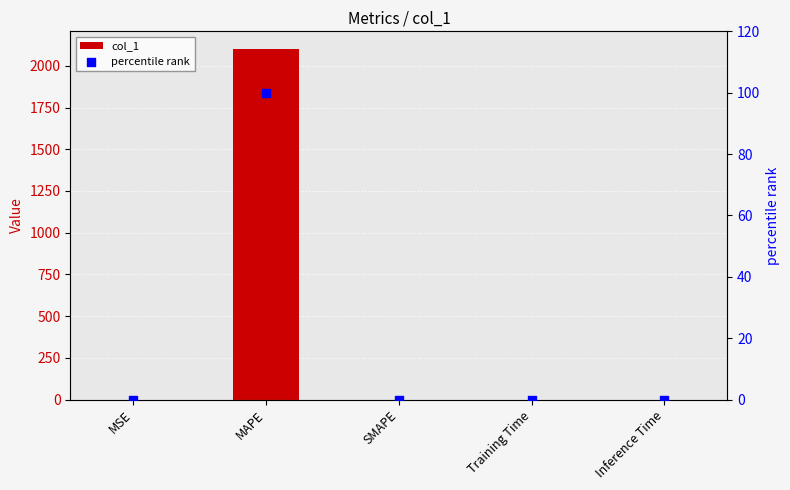

Which series has the largest Y range (max minus min)?

col_1